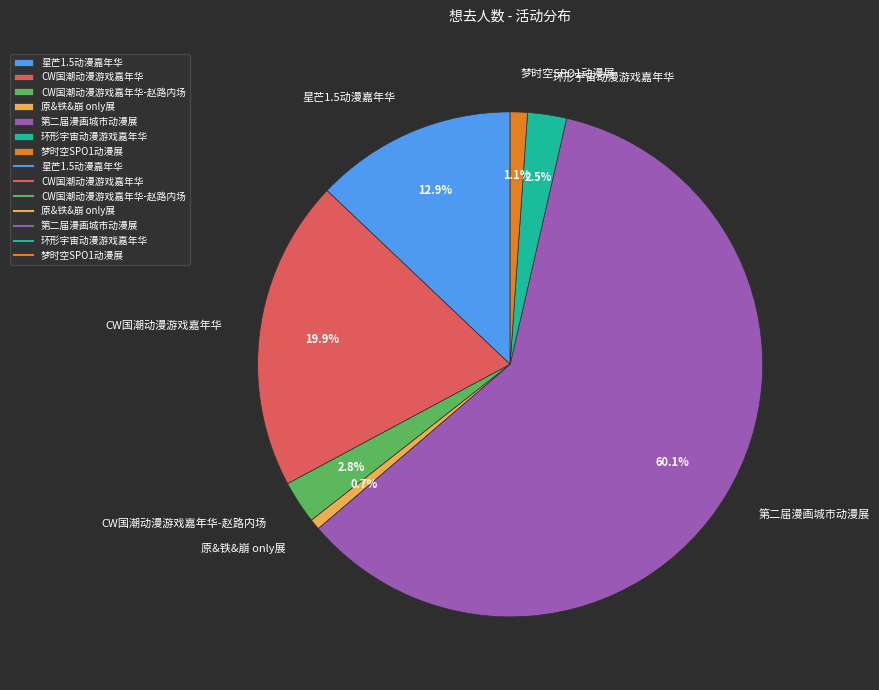

Combined, do 环形宇宙动漫游戏嘉年华 and 梦时空SPO1动漫展 account for over 50%?

No